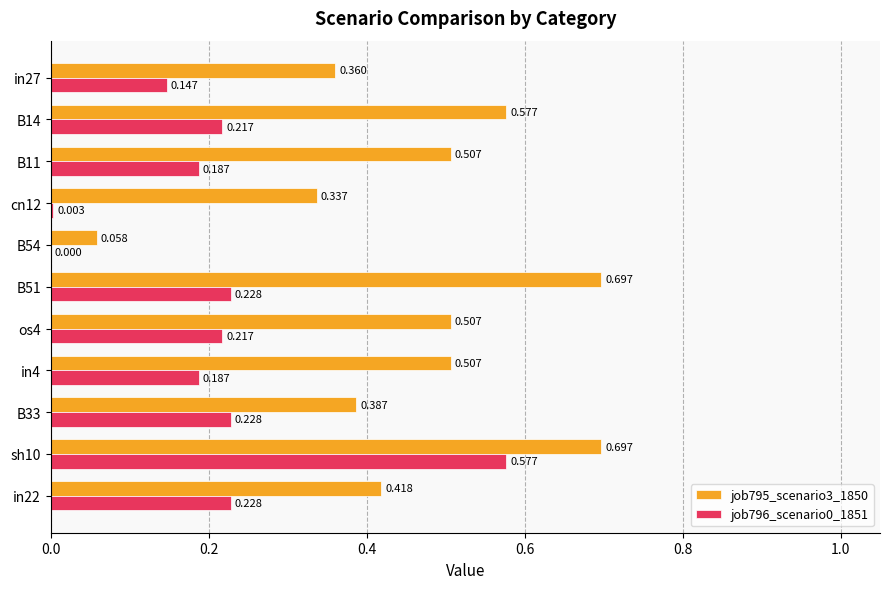

Is the value of job796_scenario0_1851 at B11 greater than the value of job795_scenario3_1850 at in27?

No